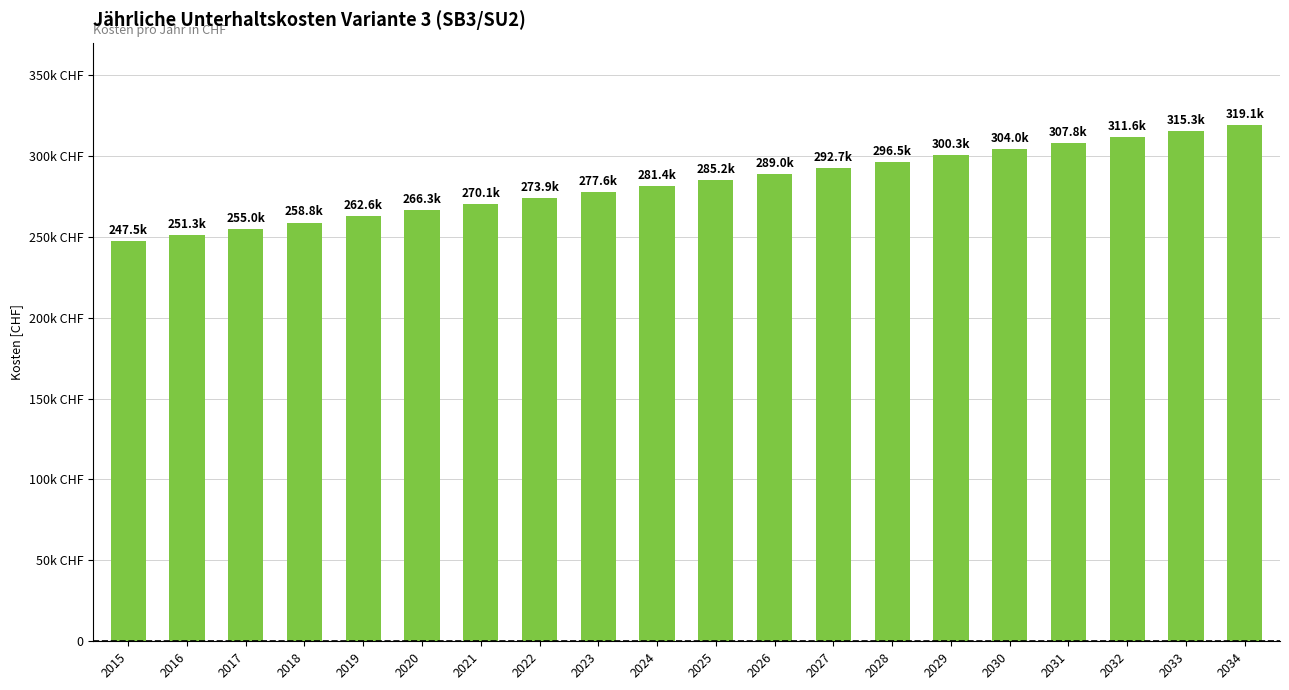

List the labels in order of value, smallest first.

2015, 2016, 2017, 2018, 2019, 2020, 2021, 2022, 2023, 2024, 2025, 2026, 2027, 2028, 2029, 2030, 2031, 2032, 2033, 2034